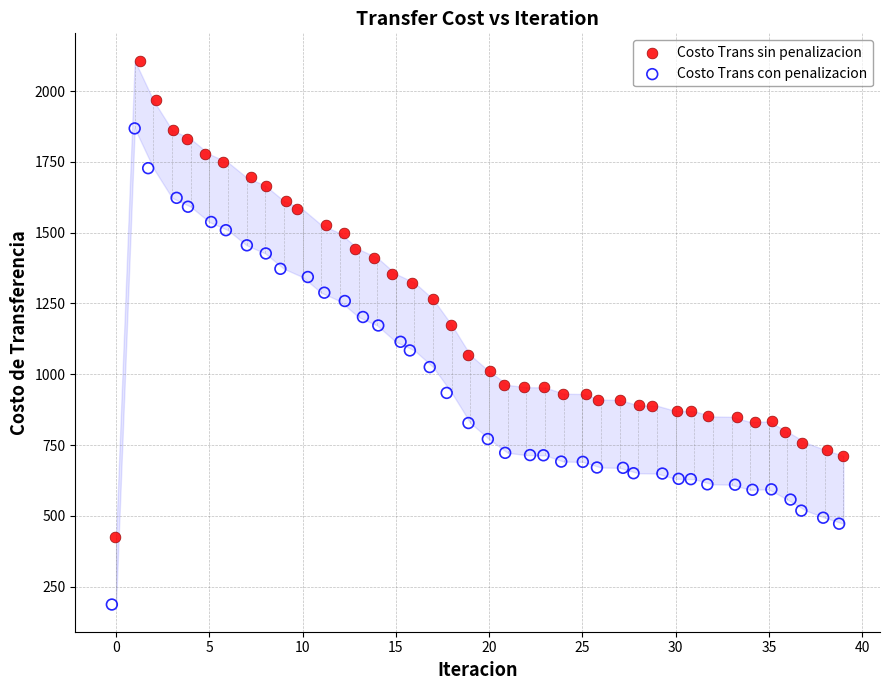

Which series contains the highest Y value?

Costo Trans sin penalizacion